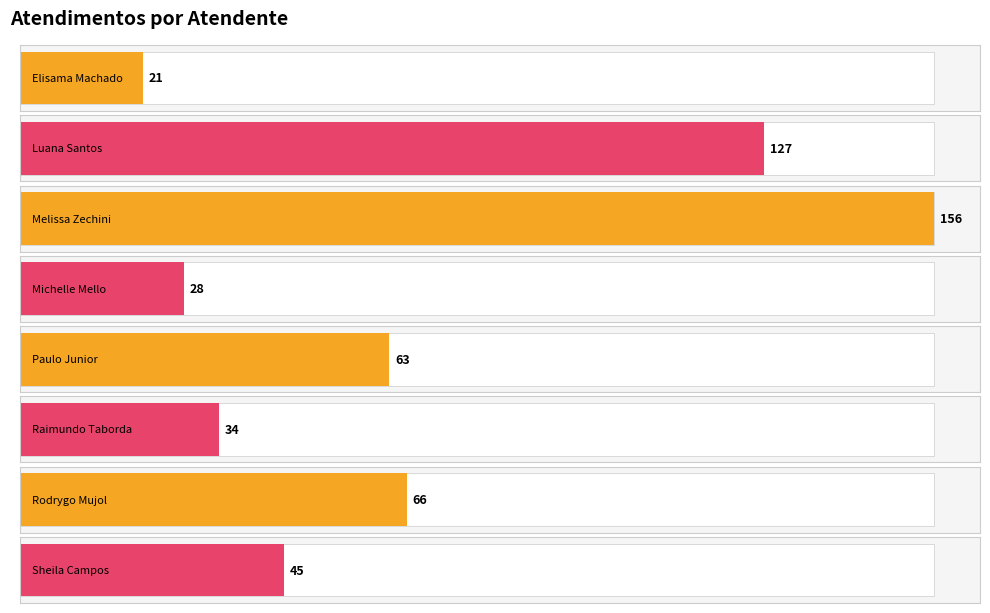

Which has a higher value, Luana Cristine Sa dos Santos or Sheila Catarina de Campos?

Luana Cristine Sa dos Santos